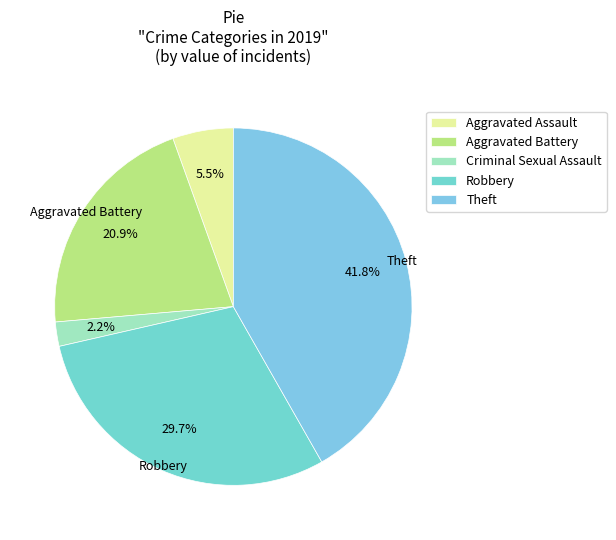

To the nearest percent, what is the average slice percentage?

20%